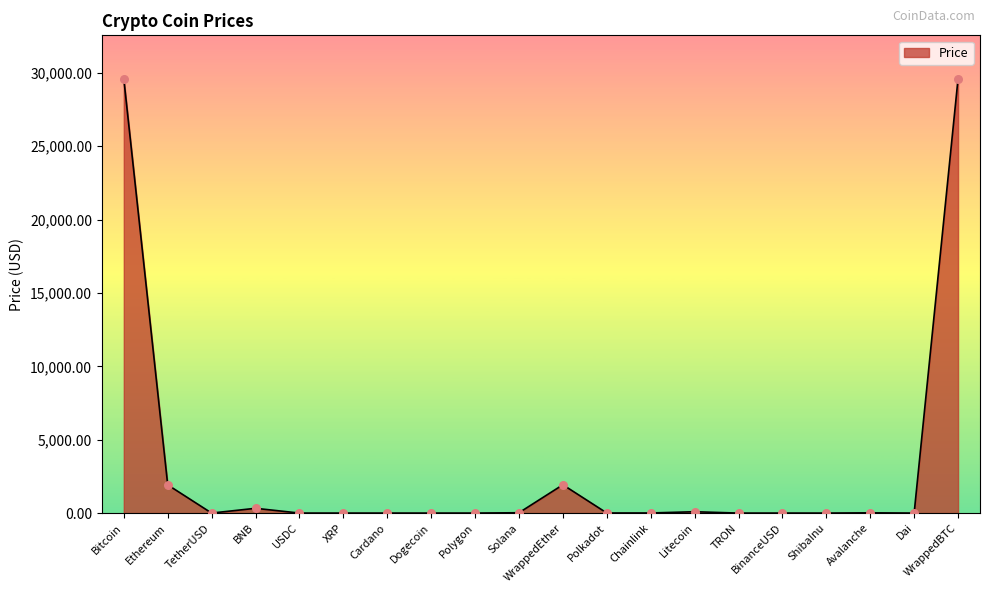

What is the change in value from WrappedEther to Chainlink?

-1922.4